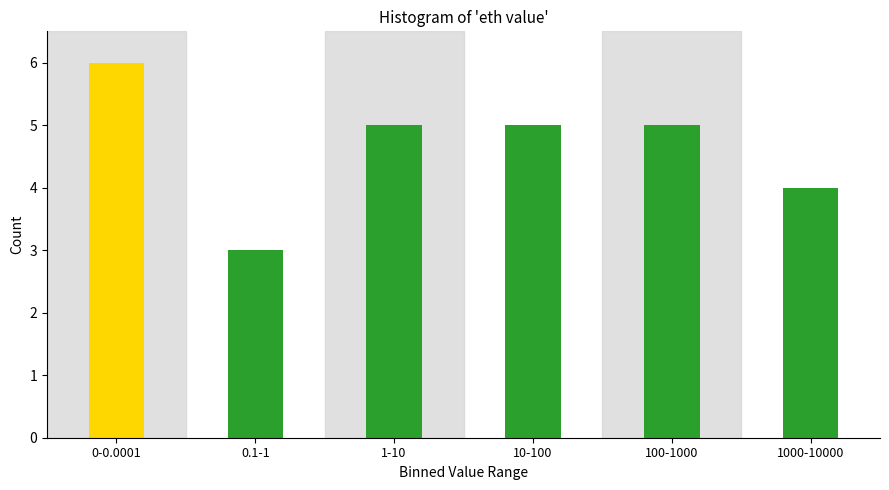

Reading left to right, list all the values displayed in this chart.

0-0.0001=6	0.1-1=3	1-10=5	10-100=5	100-1000=5	1000-10000=4